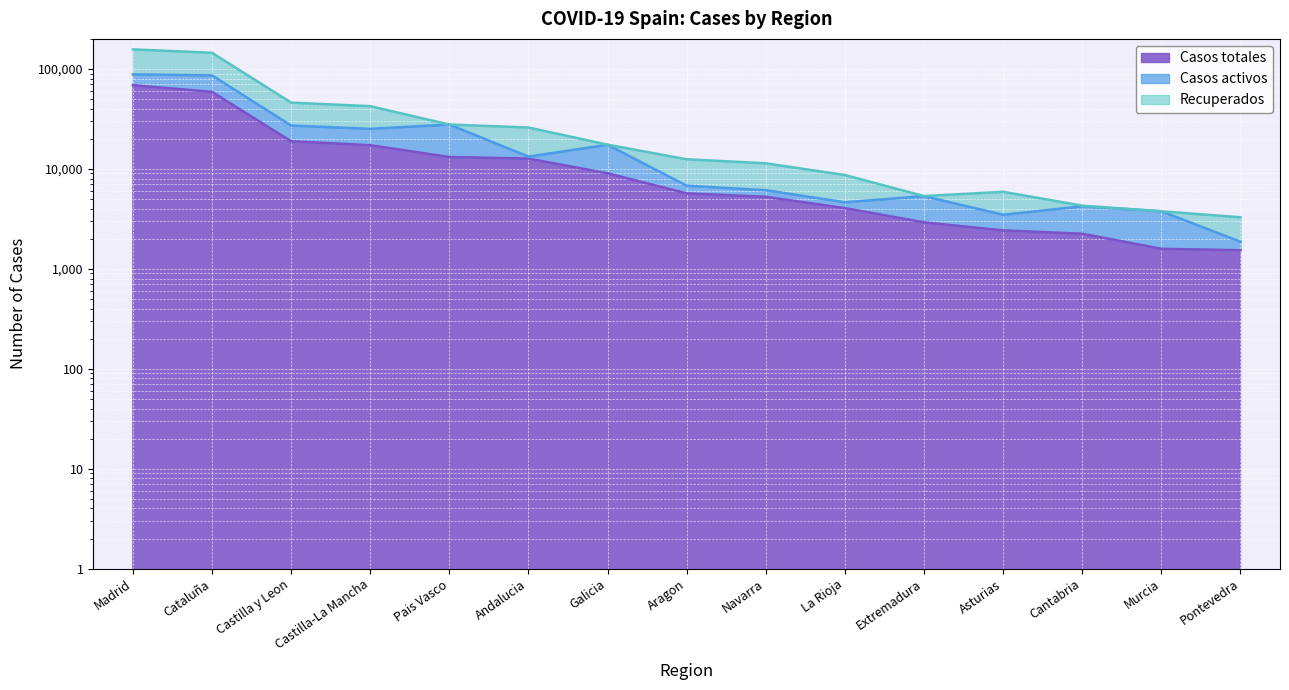

What value does the Casos totales series have at Cataluña, to the nearest 100?

59000